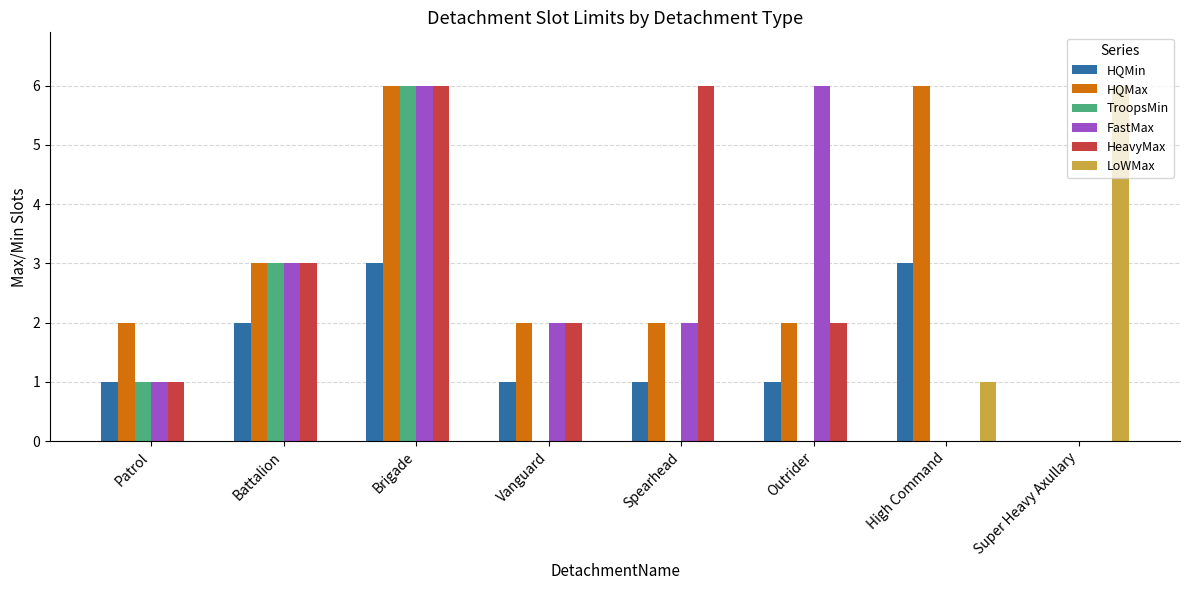

What is the maximum value for TroopsMin?

6